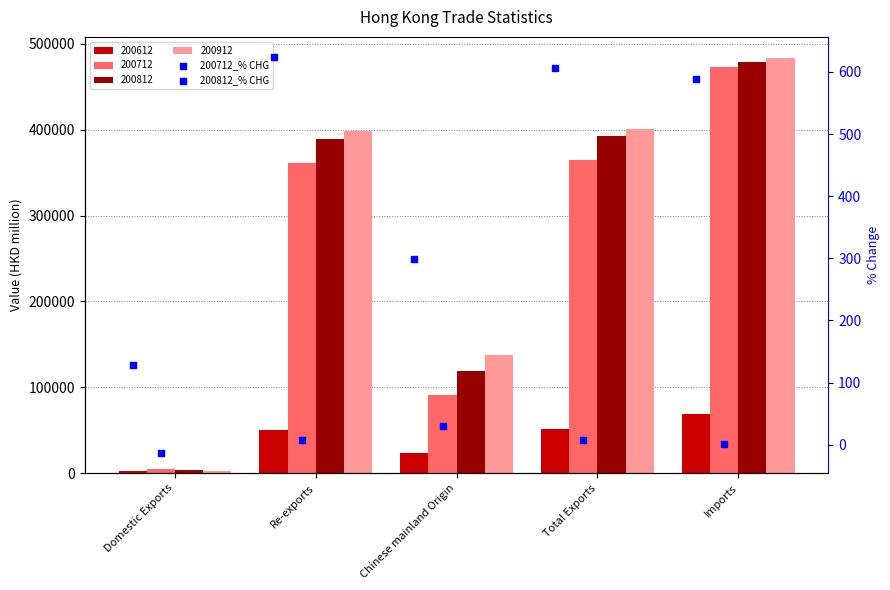

Is the value of 200712_% CHG at Total Exports greater than the value of 200812_% CHG at Re-exports?

Yes